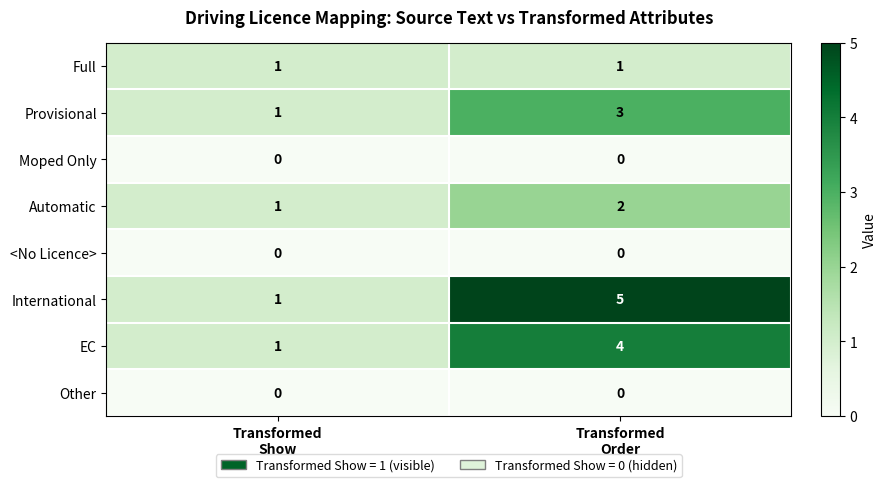

Which series has the largest range (max minus min)?

International